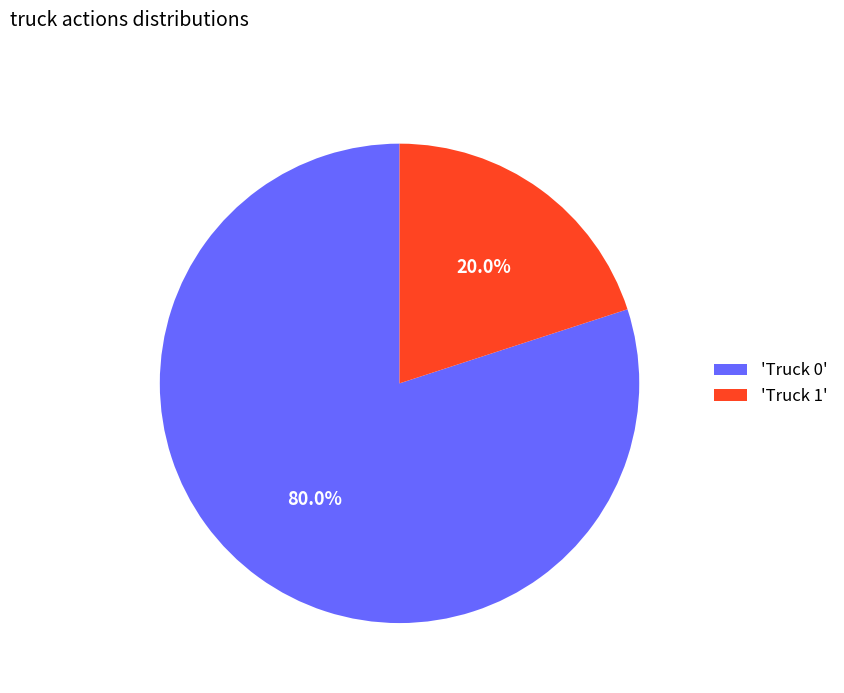

Between 'Truck 0' and 'Truck 1', which is larger?

'Truck 0'